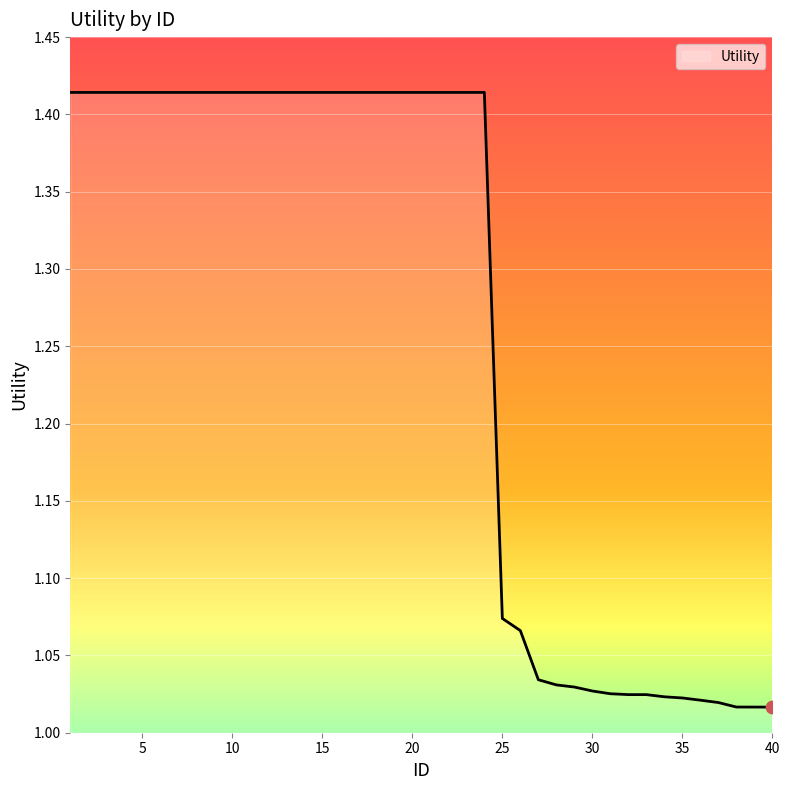

What is the difference between the maximum and minimum values?

0.4